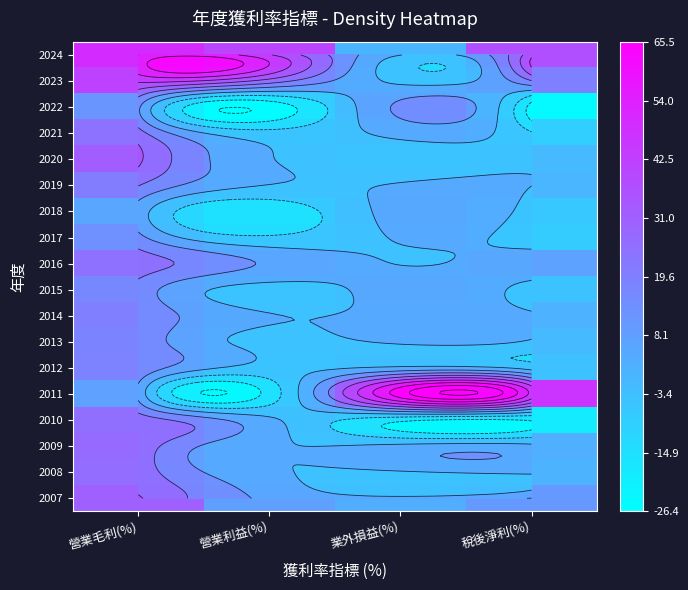

What is the difference between the second highest and second lowest values in the 2017 series?

8.6